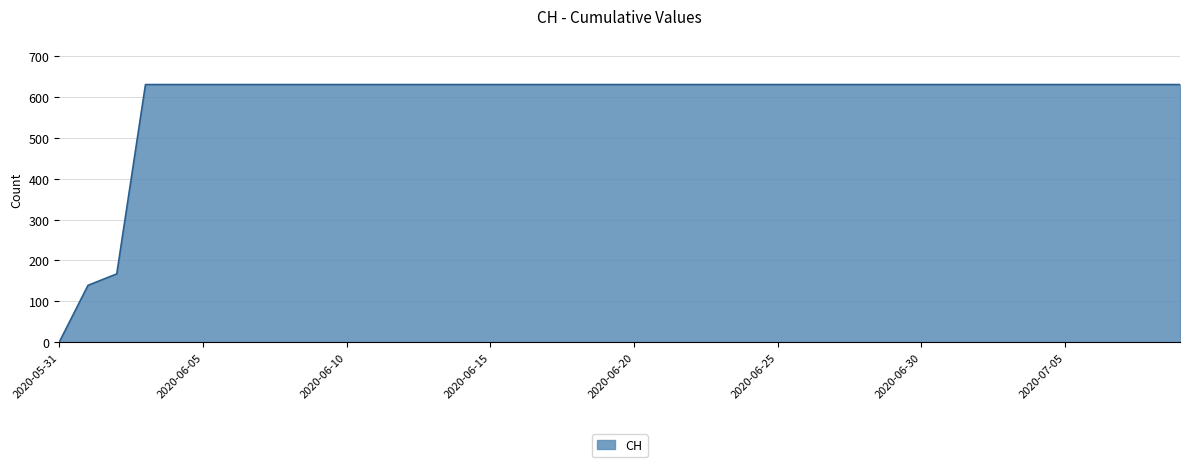

What is the difference between the maximum and minimum values?

631